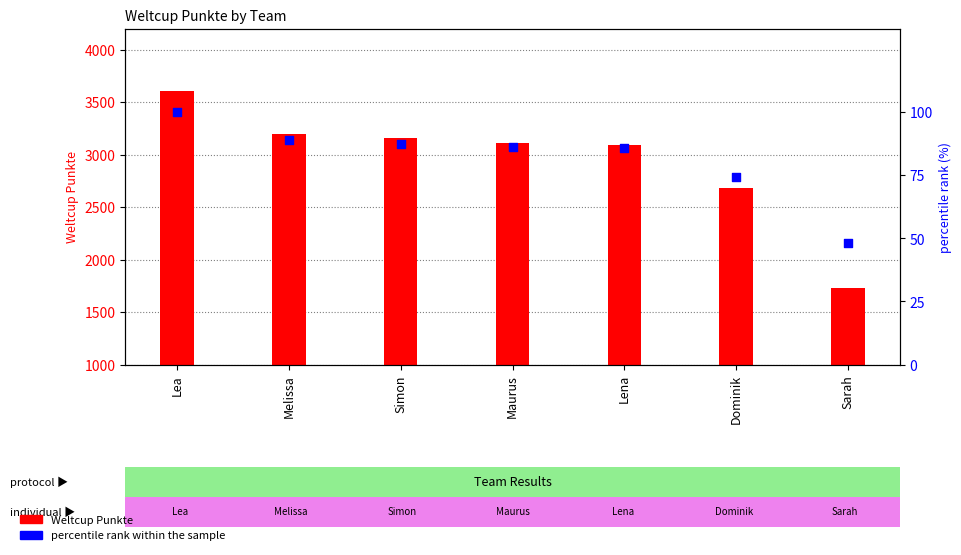

Which series reaches the minimum Y coordinate?

percentile rank within the sample